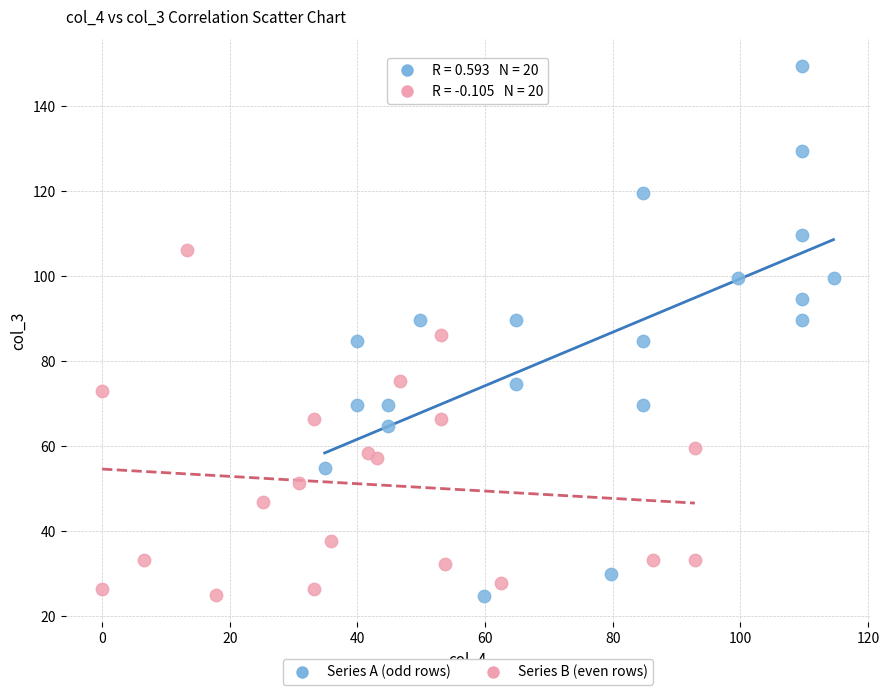

Which series contains the highest Y value?

Series A (odd rows)